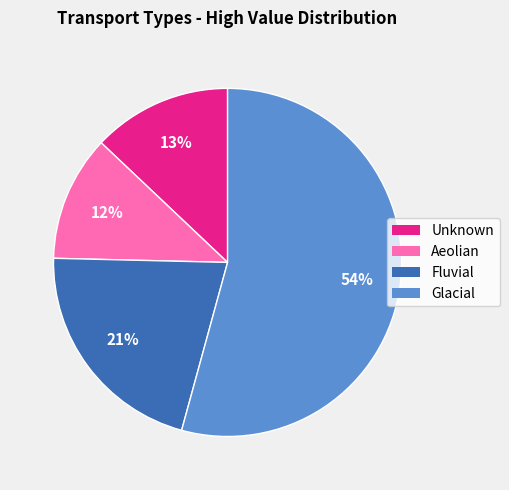

To the nearest percent, what is the average slice percentage?

25%